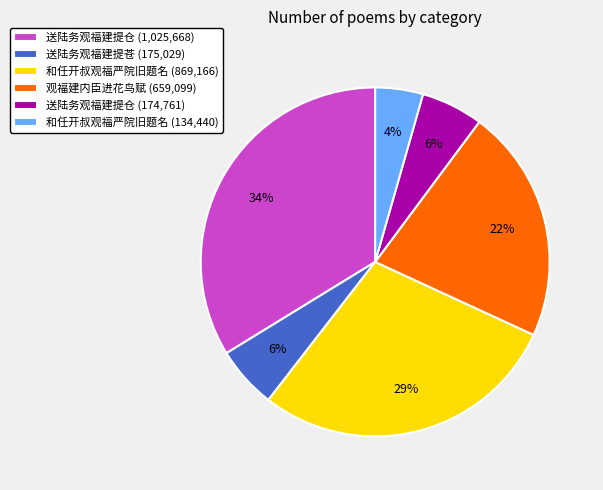

Which has a higher value, 观福建内臣进花鸟赋 (659,099) or 送陆务观福建提仓 (1,025,668)?

送陆务观福建提仓 (1,025,668)